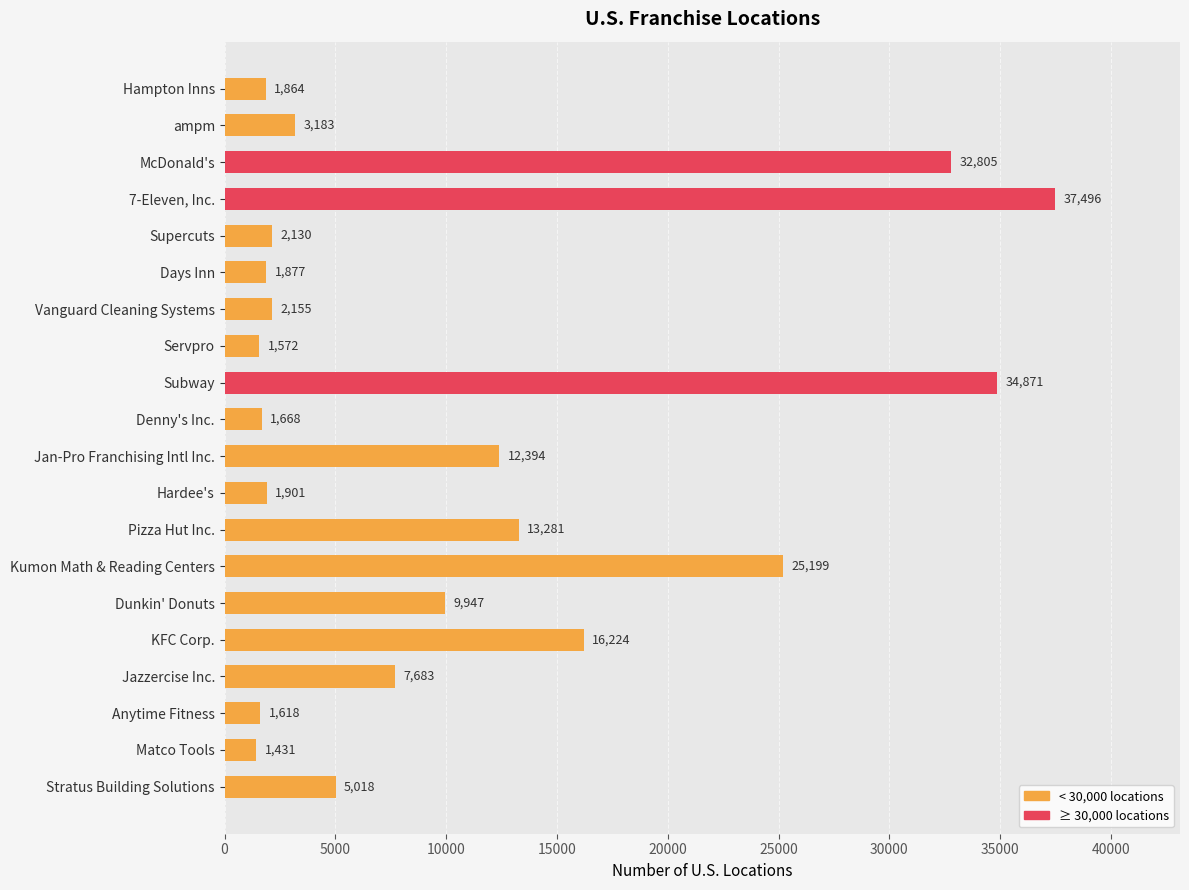

True or false: the data shows 1864 at Hampton Inns.

True